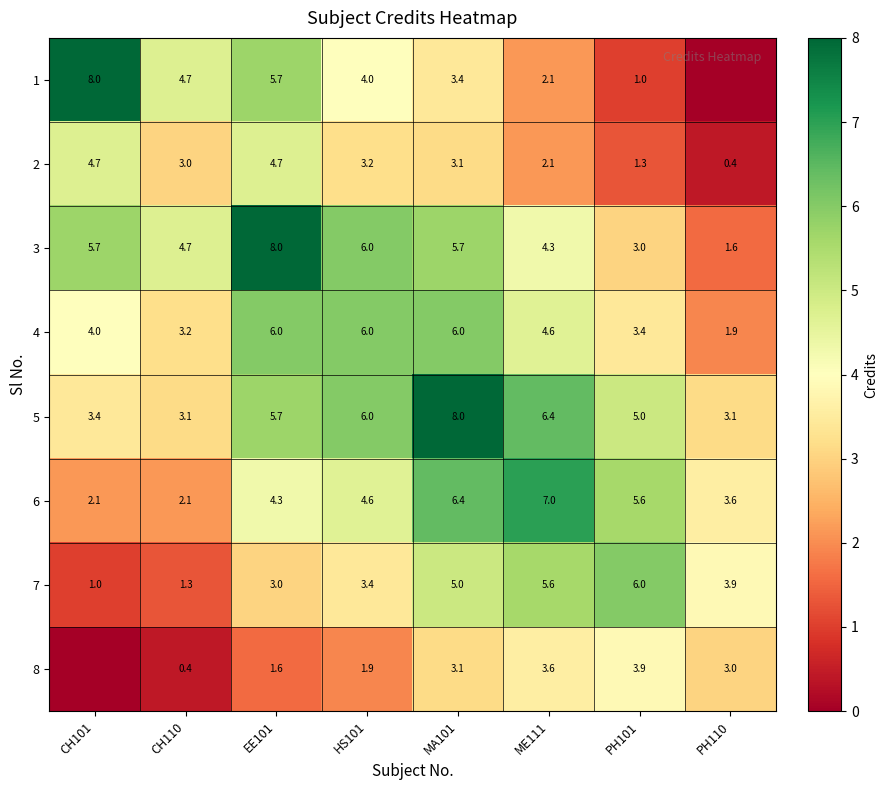

The value of 3 at HS101 is 2.3. True or false?

False